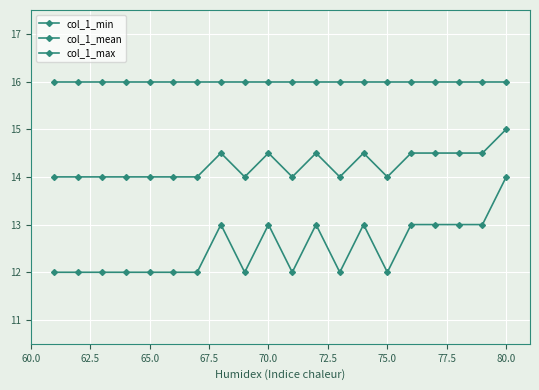

Reading left to right, list all the values displayed in this chart.

col_1_min: 12.0	12.0	12.0	12.0	12.0	12.0	12.0	13.0	12.0	13.0	12.0	13.0	12.0	13.0	12.0	13.0	13.0	13.0	13.0	14.0
col_1_mean: 14.0	14.0	14.0	14.0	14.0	14.0	14.0	14.5	14.0	14.5	14.0	14.5	14.0	14.5	14.0	14.5	14.5	14.5	14.5	15.0
col_1_max: 16.0	16.0	16.0	16.0	16.0	16.0	16.0	16.0	16.0	16.0	16.0	16.0	16.0	16.0	16.0	16.0	16.0	16.0	16.0	16.0